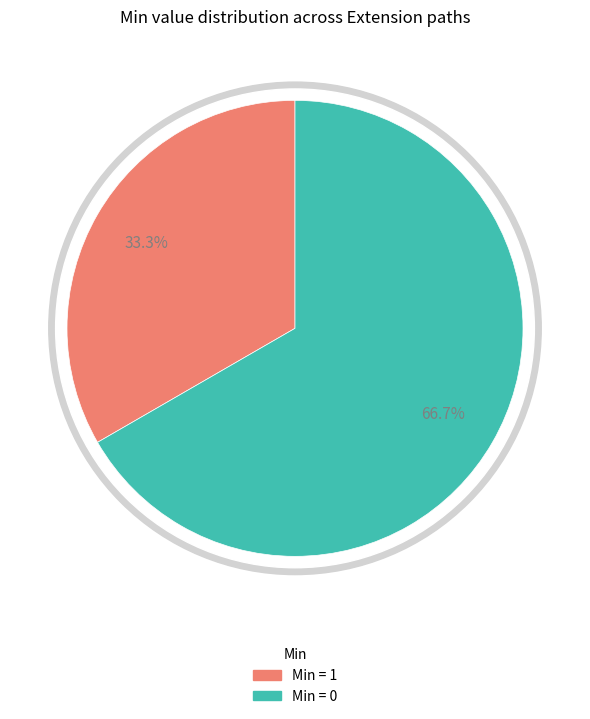

Count the number of slices in the pie.

6